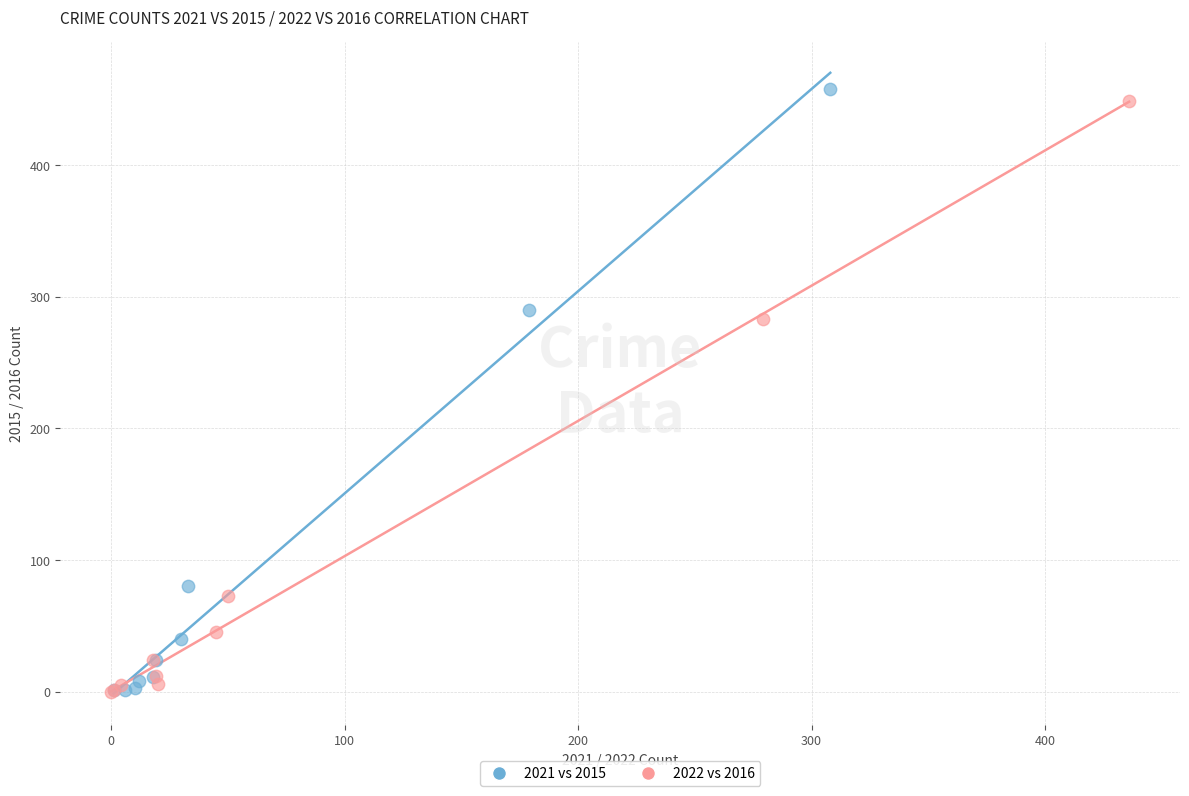

Which series has the largest Y range (max minus min)?

2021 vs 2015